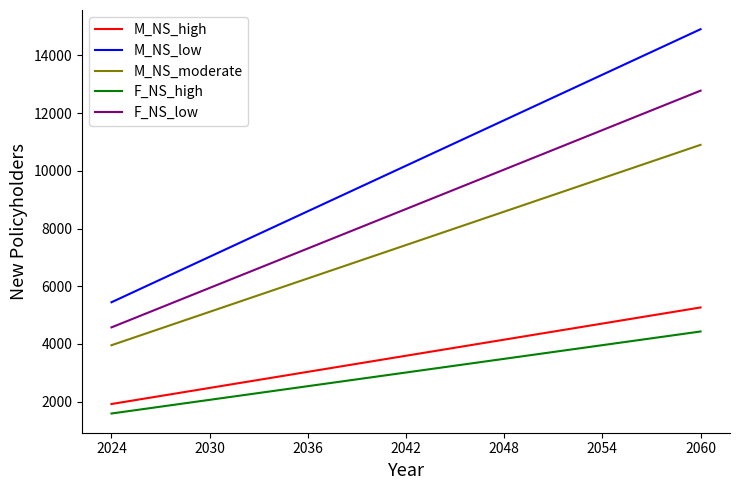

True or false: F_NS_high and M_NS_moderate intersect in this chart.

False